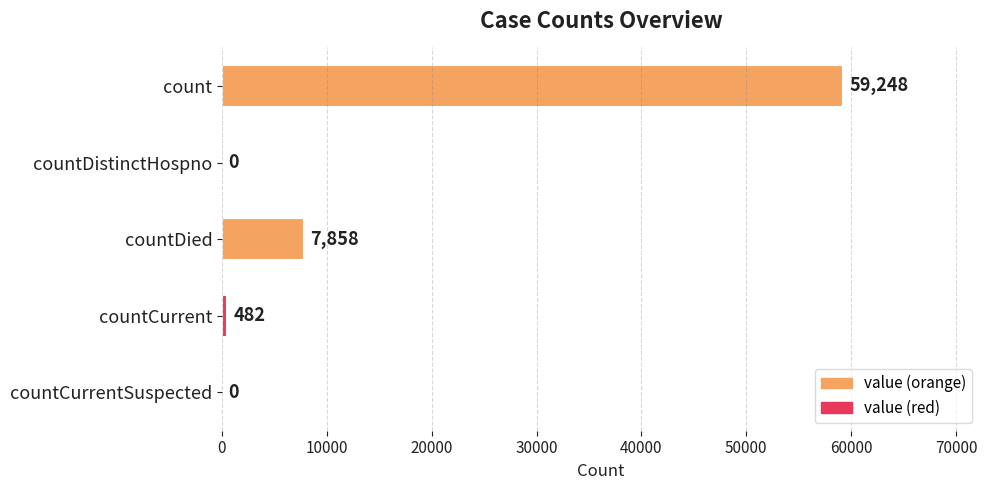

Are the bars grouped side by side (vs. stacked)?

No